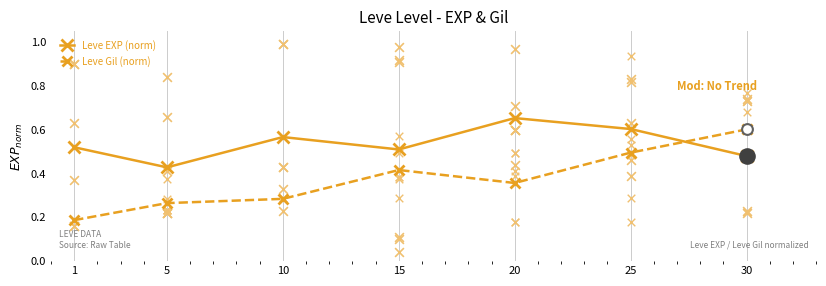

Is the value of Leve Gil (norm) at 25 greater than the value of Leve EXP (norm) at 10?

No